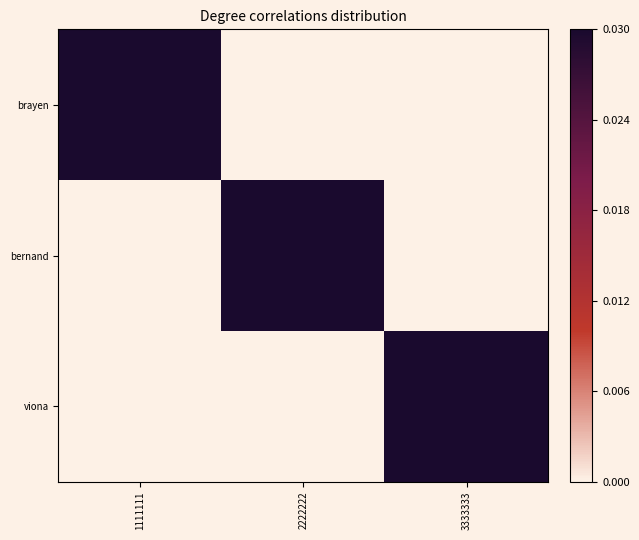

List the labels in order of viona value, smallest first.

1111111, 2222222, 3333333